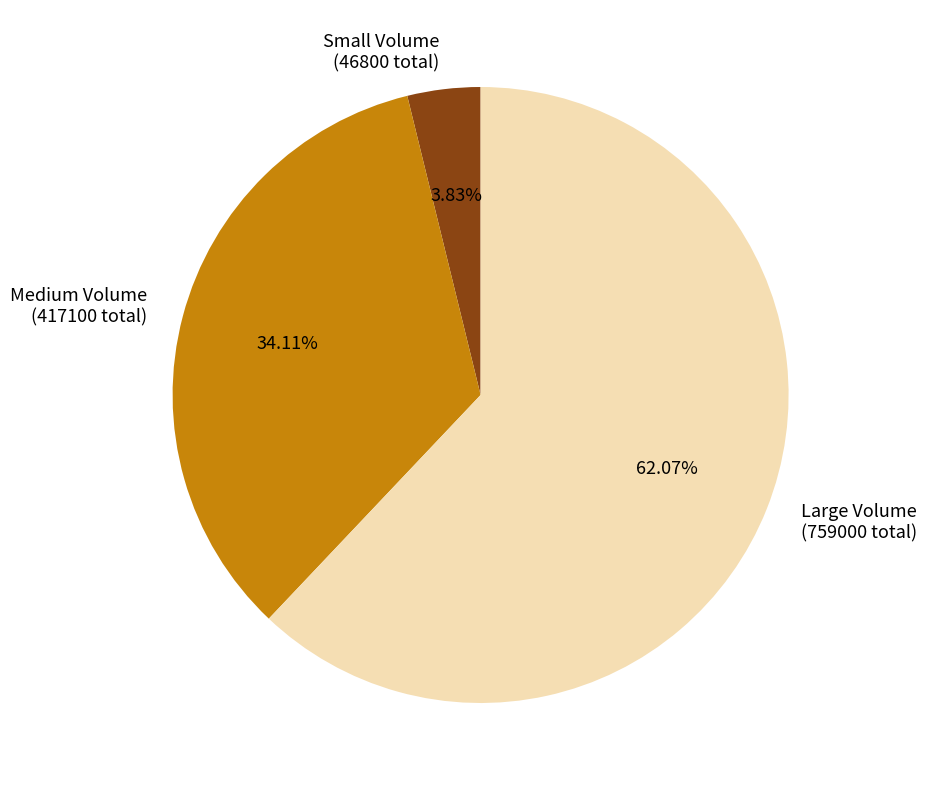

Rank the categories by value from highest to lowest.

Large Volume (759000 total), Medium Volume (417100 total), Small Volume (46800 total)